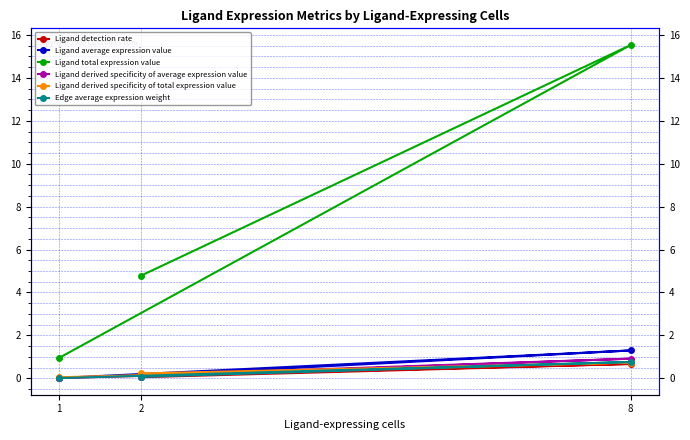

What is the sum of the Ligand derived specificity of total expression value values at 2 and 1?

0.3